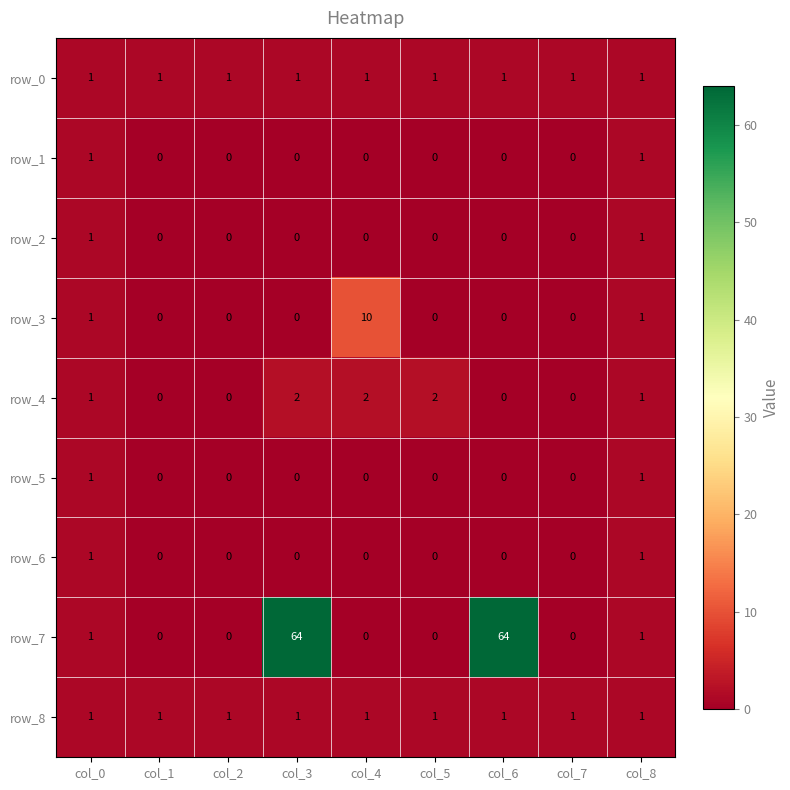

Reading left to right, what are all the values shown in this chart?

row_0: 1	1	1	1	1	1	1	1	1
row_1: 1	0	0	0	0	0	0	0	1
row_2: 1	0	0	0	0	0	0	0	1
row_3: 1	0	0	0	10	0	0	0	1
row_4: 1	0	0	2	2	2	0	0	1
row_5: 1	0	0	0	0	0	0	0	1
row_6: 1	0	0	0	0	0	0	0	1
row_7: 1	0	0	64	0	0	64	0	1
row_8: 1	1	1	1	1	1	1	1	1